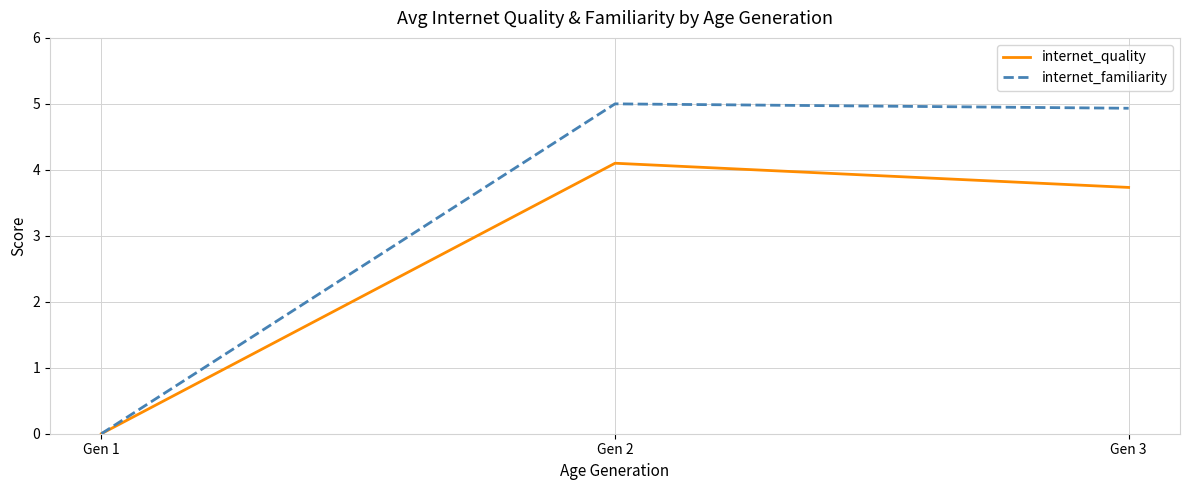

Rank the series by their average value, from lowest to highest.

internet_quality, internet_familiarity